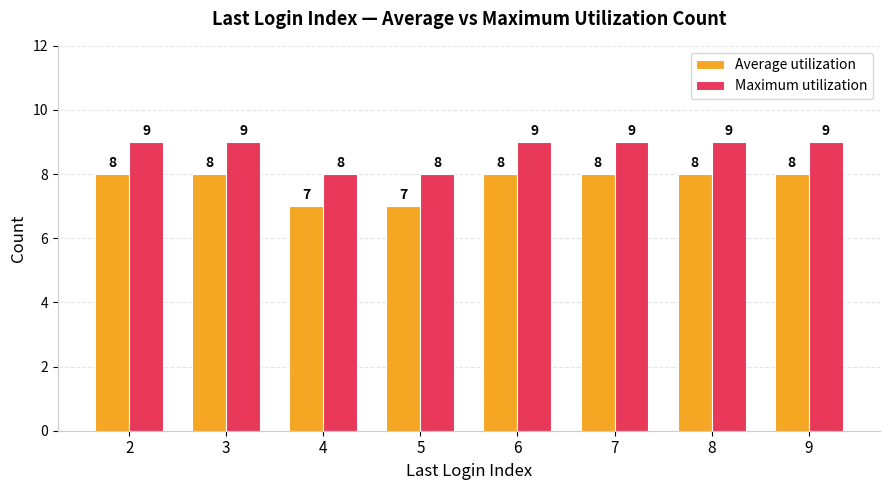

What is the value of the Average utilization bar at the 4th from the left?

7